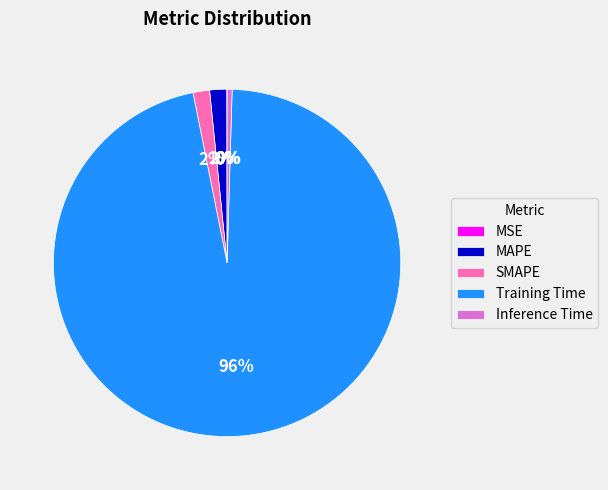

Which category has the biggest portion of the pie?

Training Time